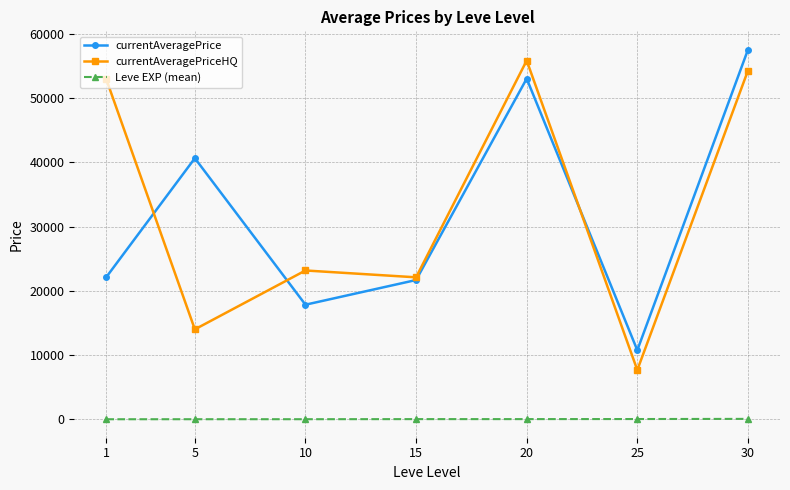

At how many categories does at least one series exceed 51672?

3